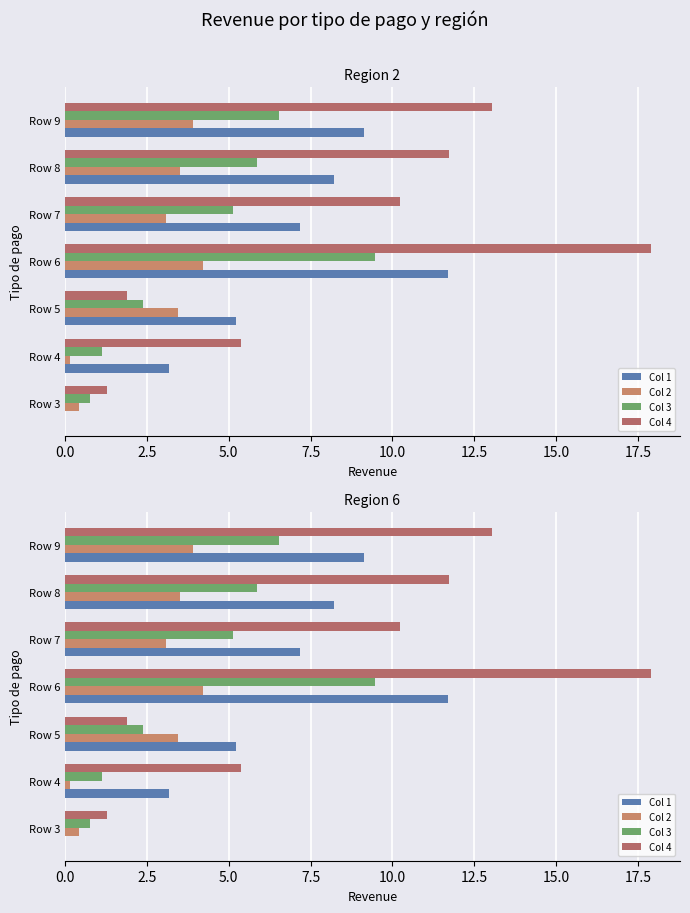

Reading left to right, extract all data points from this chart.

Col 1: 0.0	3.2	5.2	11.7	7.2	8.2	9.1
Col 2: 0.4	0.1	3.5	4.2	3.1	3.5	3.9
Col 3: 0.8	1.1	2.4	9.5	5.1	5.9	6.5
Col 4: 1.3	5.4	1.9	17.9	10.2	11.7	13.0